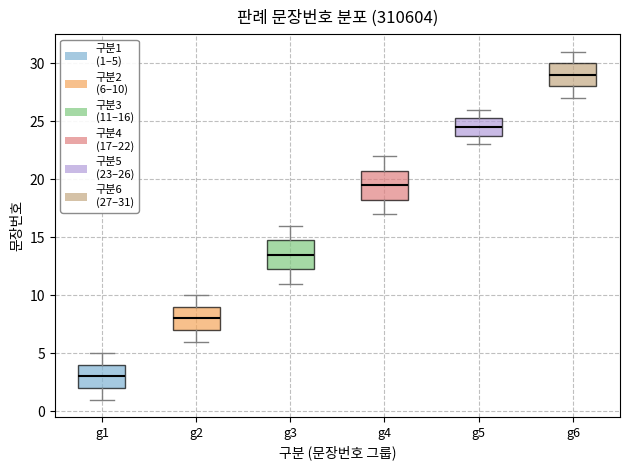

Reading left to right, read every box against the y-axis: the position of its median line, the range the box covers, and the ends of its whiskers. The values are not printed on the chart, so give them approximately, as read against the axis.

g1: median 3.0, box 2.0 to 4.0, whiskers 1.0 to 5.0
g2: median 8.0, box 7.0 to 9.0, whiskers 6.0 to 10.0
g3: median 13.5, box 12.5 to 15.0, whiskers 11.0 to 16.0
g4: median 19.5, box 18.5 to 21.0, whiskers 17.0 to 22.0
g5: median 24.5, box 24.0 to 25.5, whiskers 23.0 to 26.0
g6: median 29.0, box 28.0 to 30.0, whiskers 27.0 to 31.0